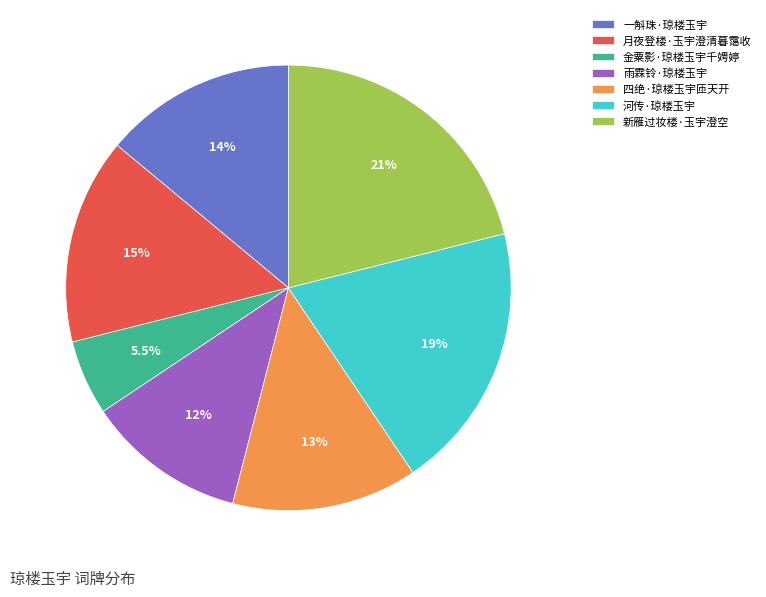

Between 金粟影·琼楼玉宇千娉婷 and 月夜登楼·玉宇澄清暮霭收, which is larger?

月夜登楼·玉宇澄清暮霭收